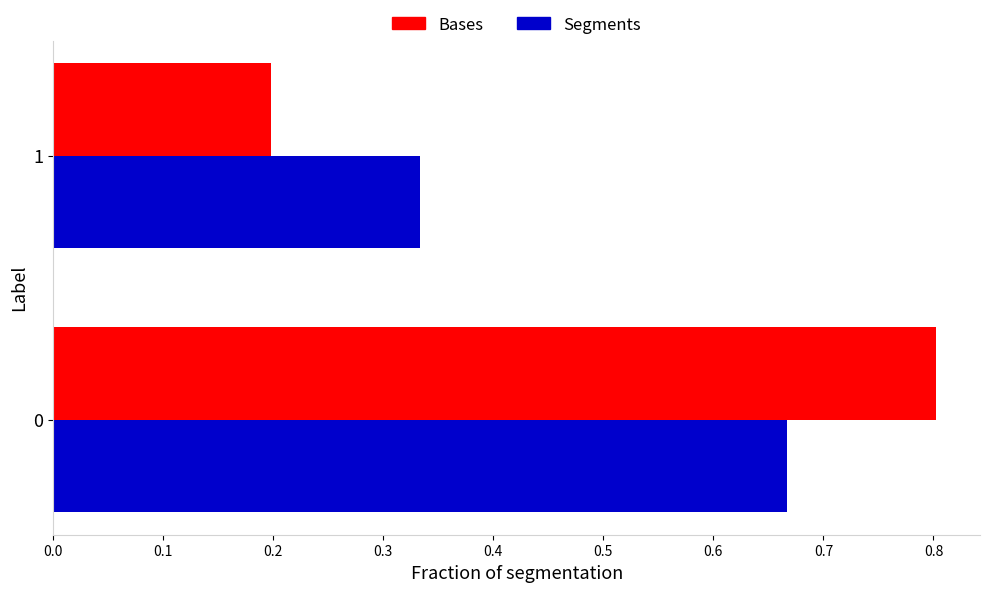

The Bases series shows 0.2 at 1. True or false?

True